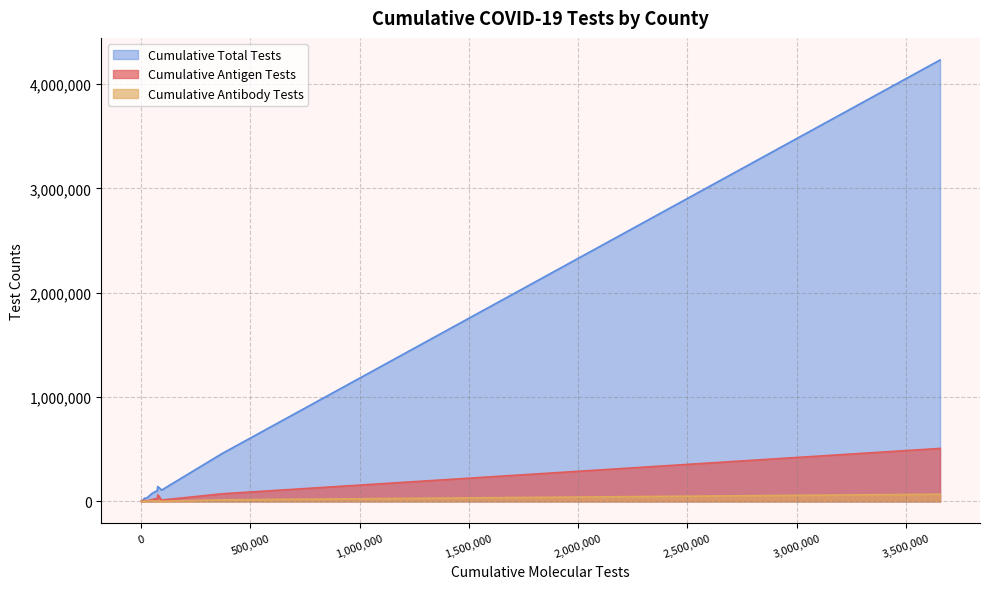

What is the highest value of the Cumulative Total Tests series?

4232207